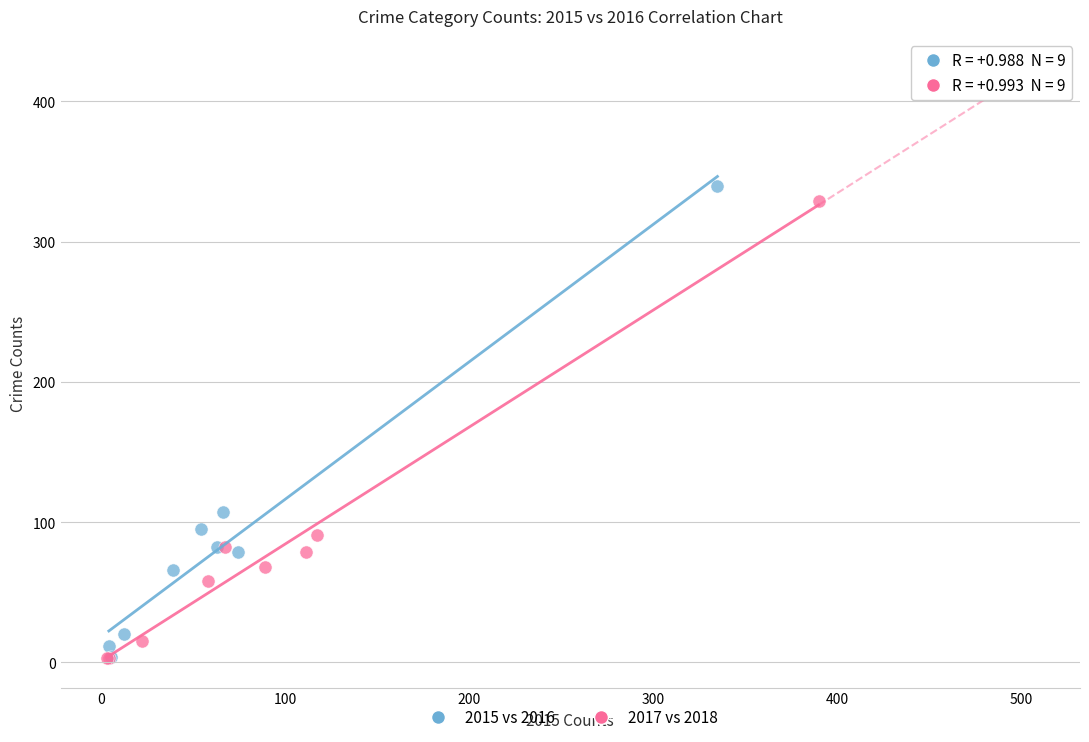

Which series has the largest Y range (max minus min)?

2015 vs 2016